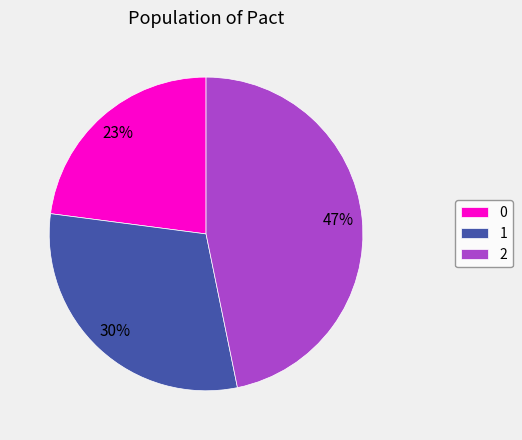

What percentage is the 1 slice, to the nearest percent?

30%